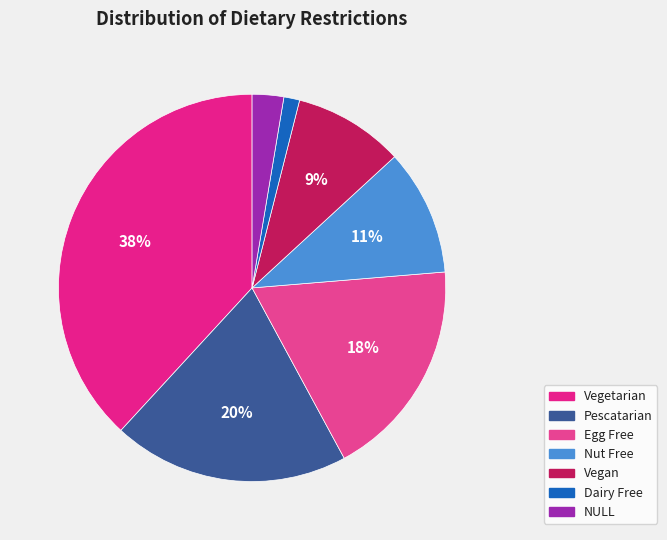

Does NULL represent more than half of the total?

No